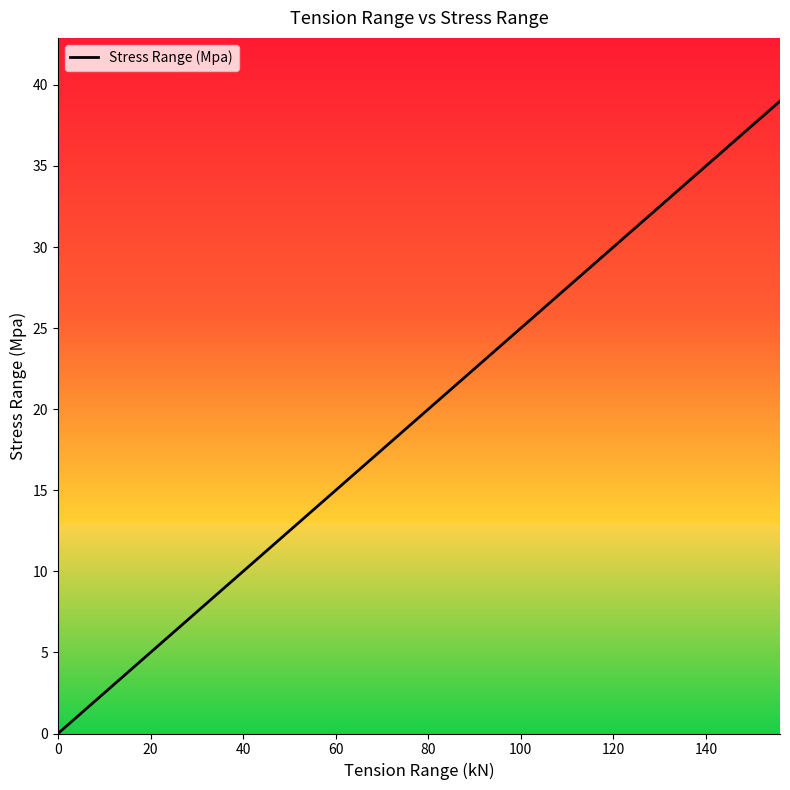

What is the value of the 28th point from the left?

27